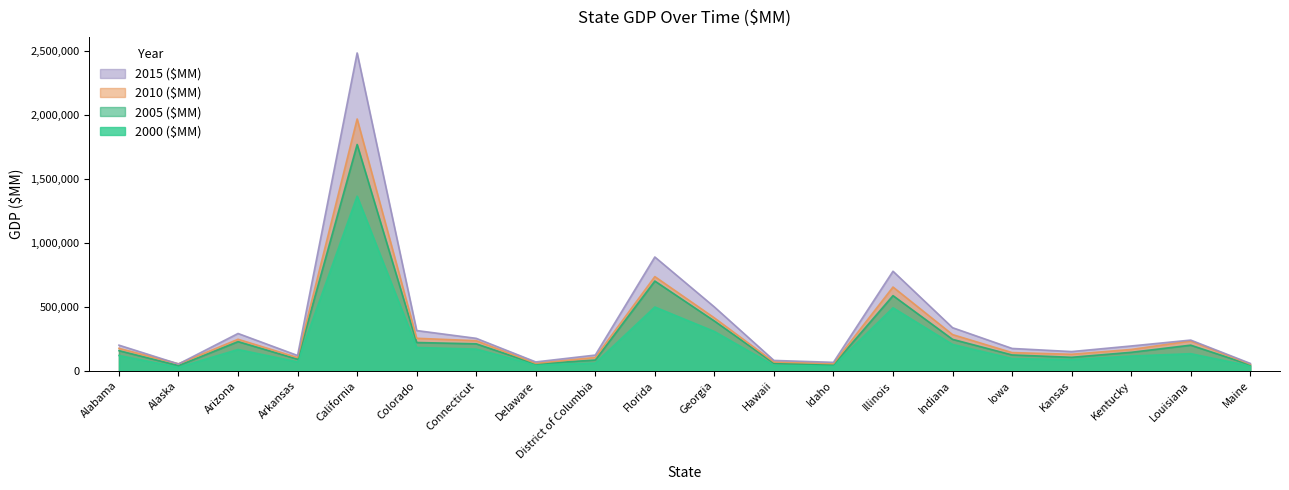

What is the average value of the 2005 ($MM) series?

274635